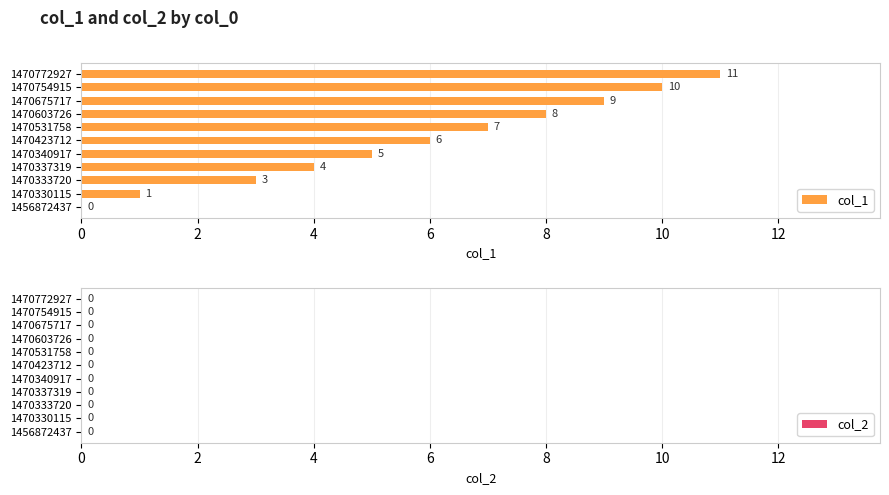

Where is the data nearest to the value 5?

1470340917